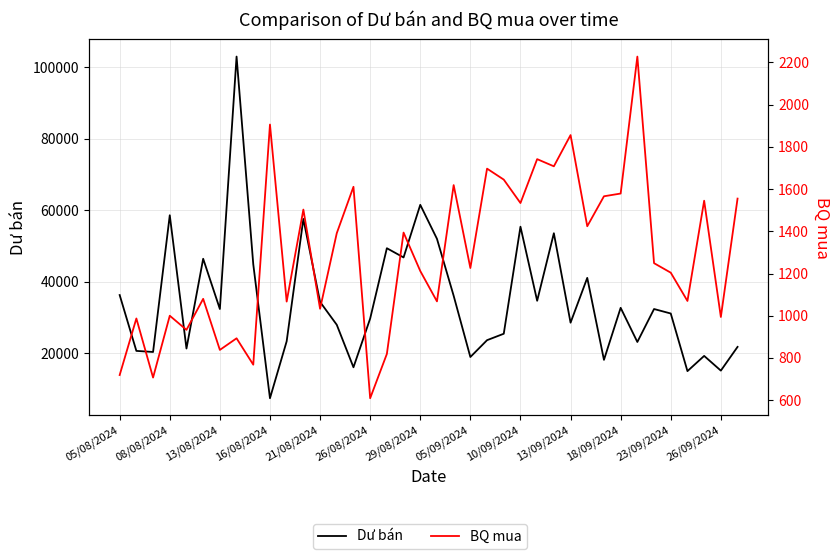

What are all the series names shown in the legend?

Dư bán, BQ mua